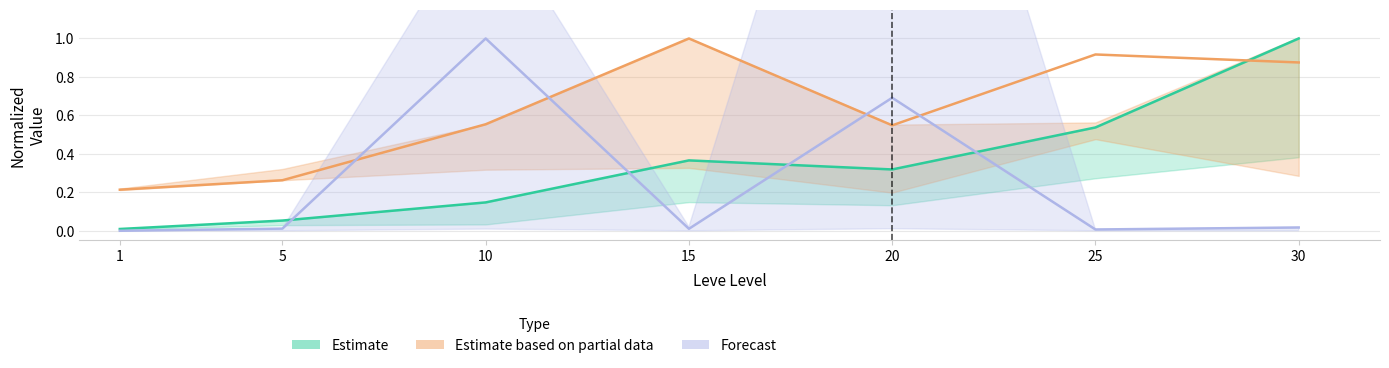

What is the value of the Leve EXP point at the 5th from the left?

0.3